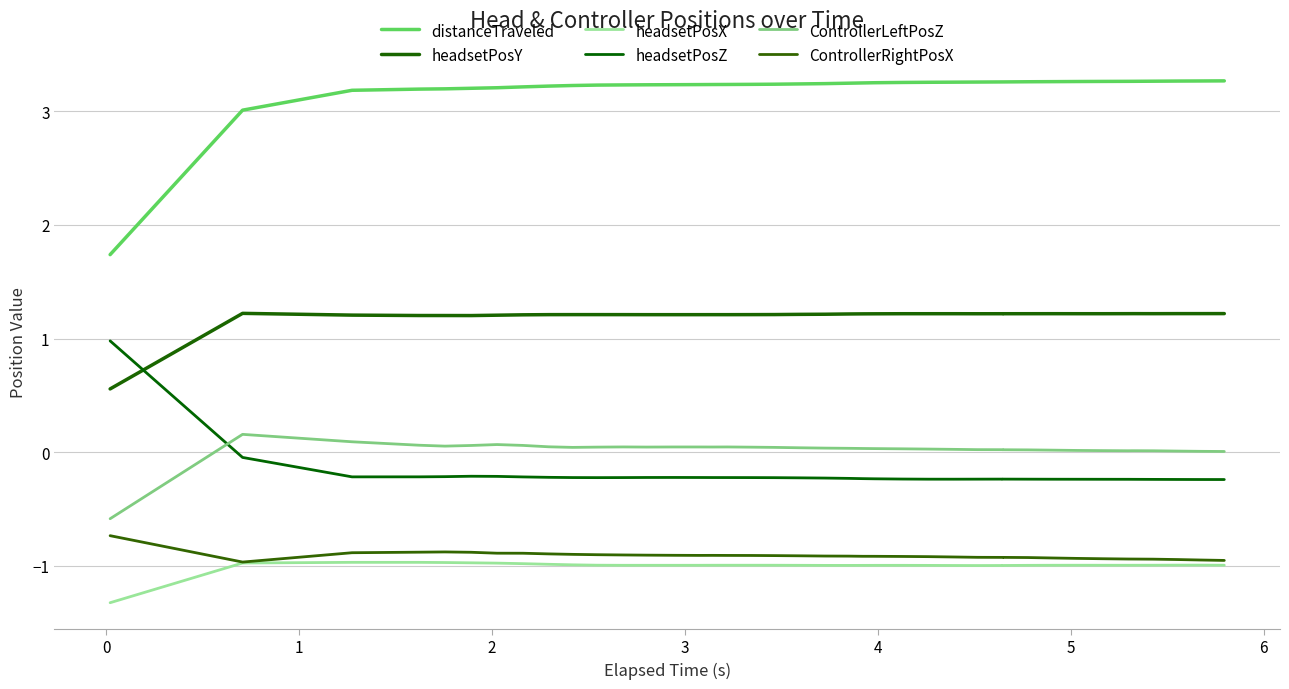

What is the difference between the maximum and minimum values in the headsetPosX series?

0.4